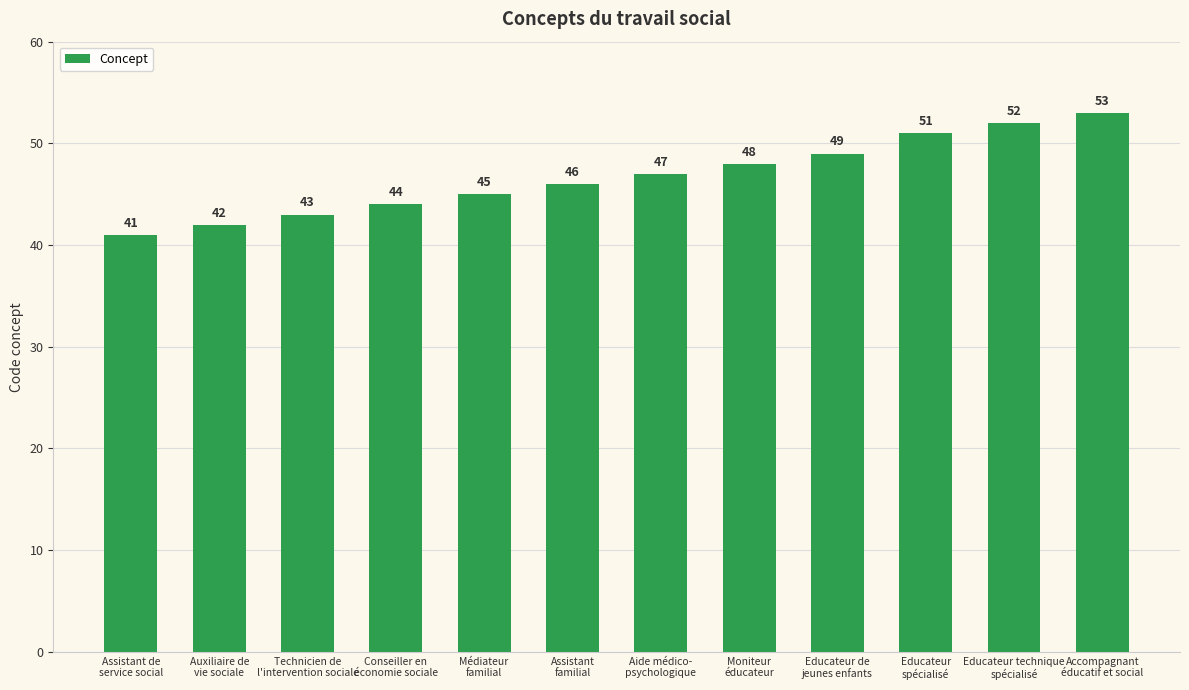

At which label is the value closest to 47?

Aide médico-
psychologique